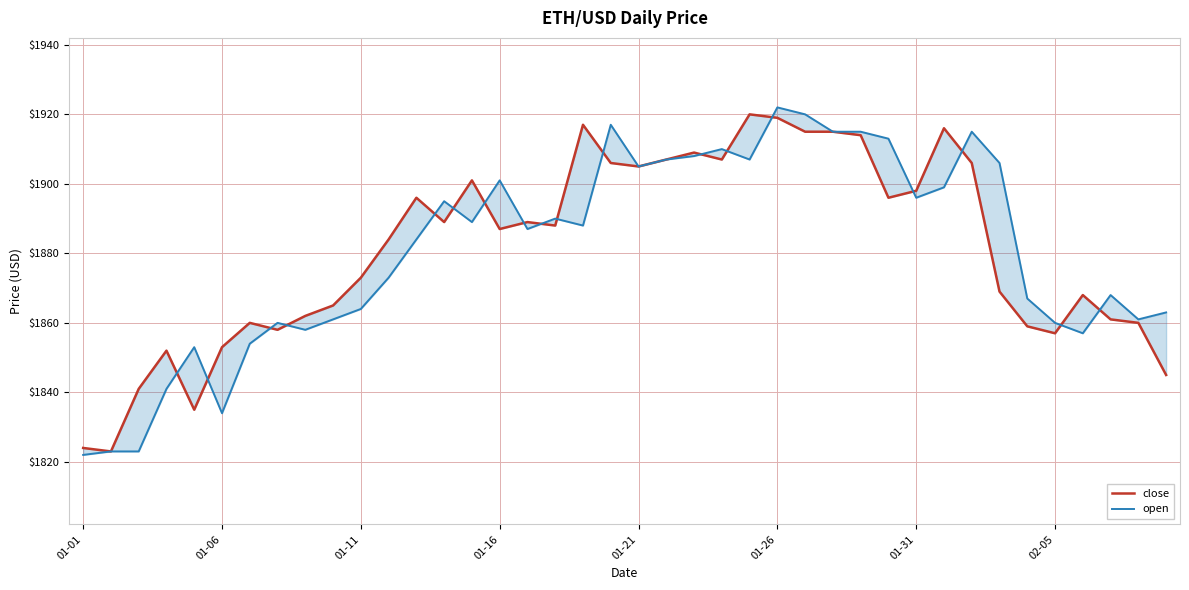

Where does the close series first go above 1888?

12